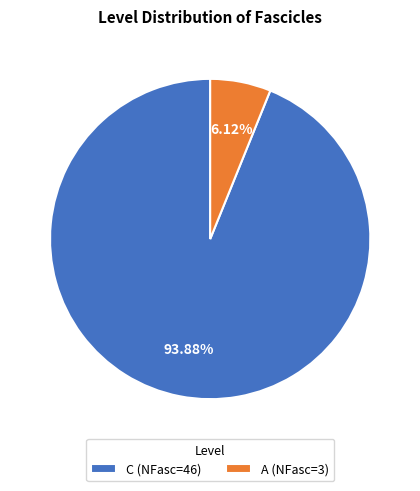

What percentage do A and C together represent?

100.0%